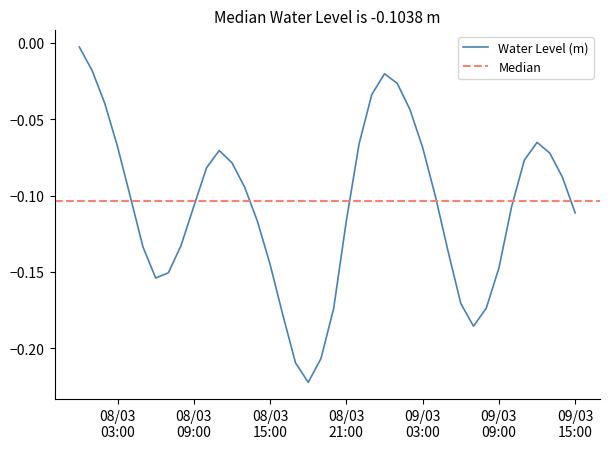

Reading left to right, what are all the values shown in this chart?

-0.0	-0.0	-0.0	-0.1	-0.1	-0.1	-0.2	-0.2	-0.1	-0.1	-0.1	-0.1	-0.1	-0.1	-0.1	-0.1	-0.2	-0.2	-0.2	-0.2	-0.2	-0.1	-0.1	-0.0	-0.0	-0.0	-0.0	-0.1	-0.1	-0.1	-0.2	-0.2	-0.2	-0.1	-0.1	-0.1	-0.1	-0.1	-0.1	-0.1